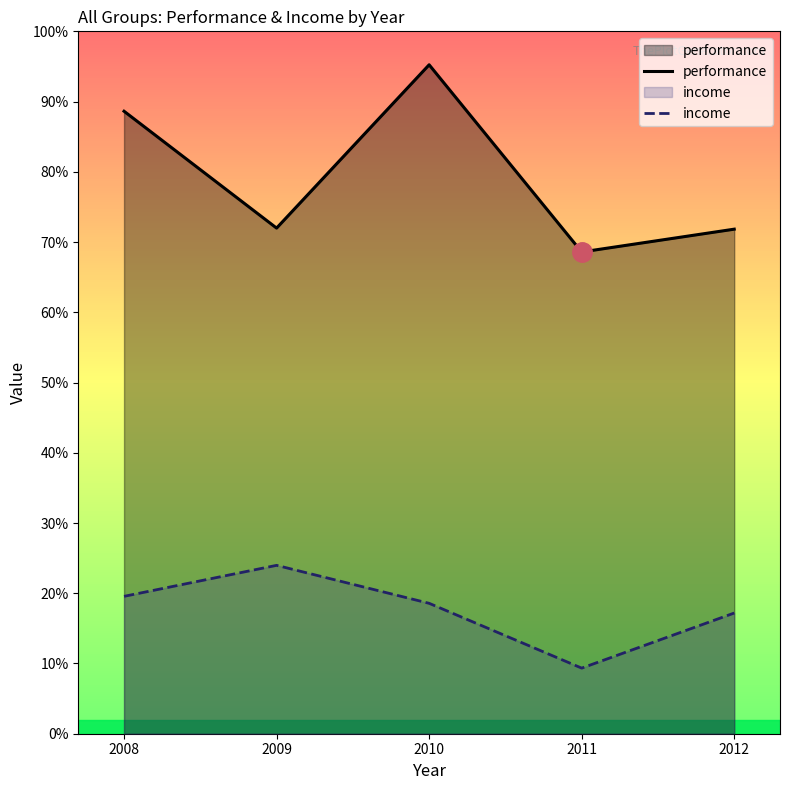

At which category is the sum across all series the highest?

2010